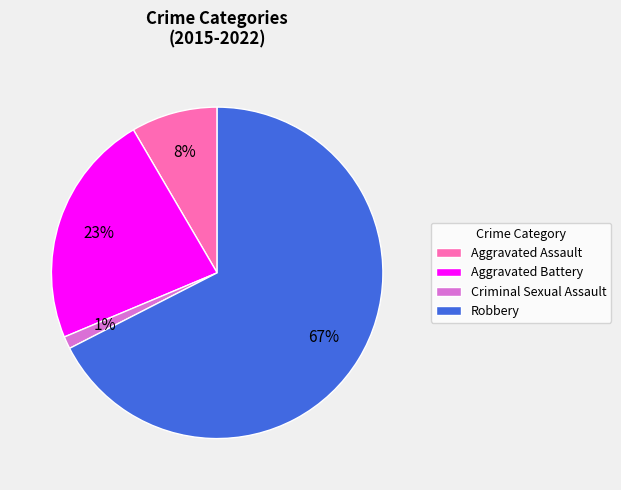

Does any single category account for the majority?

Yes